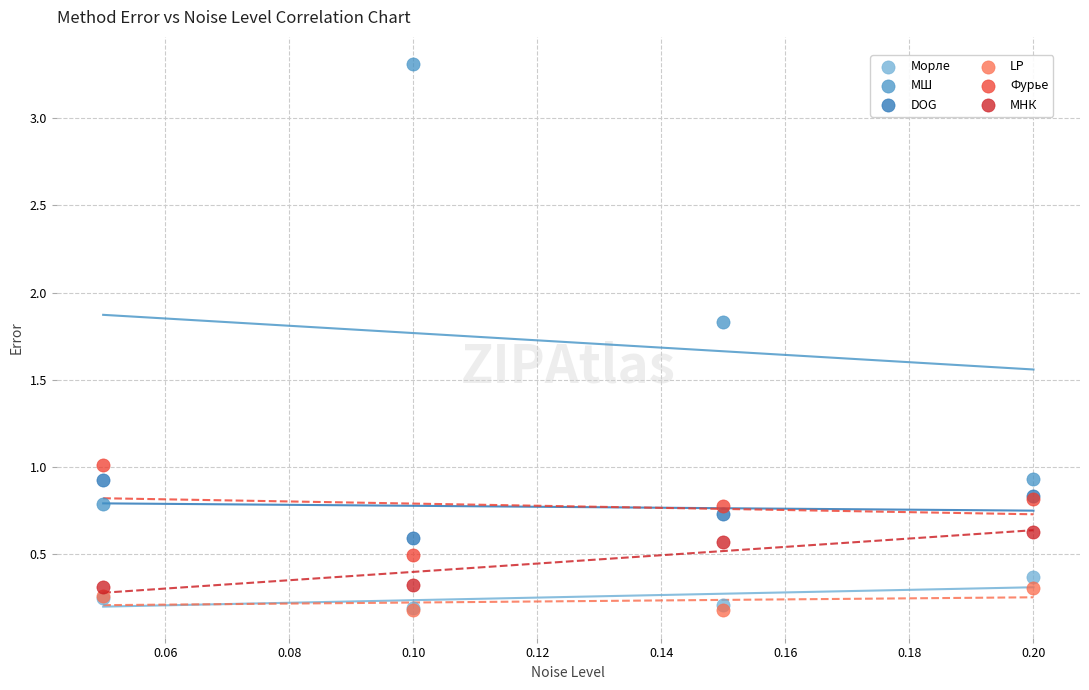

What are all the series names shown in the legend?

Морле, МШ, DOG, LP, Фурье, МНК